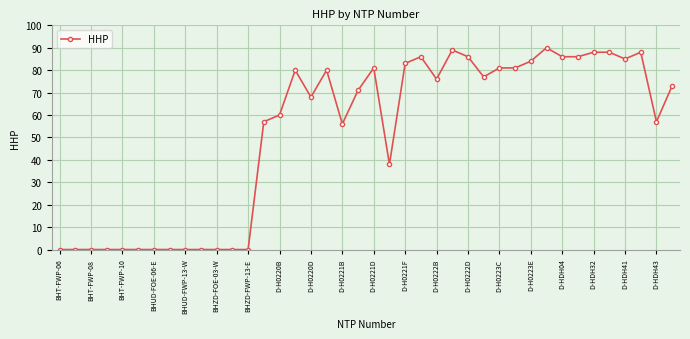

True or false: the data has more than 1 interior local peaks.

True